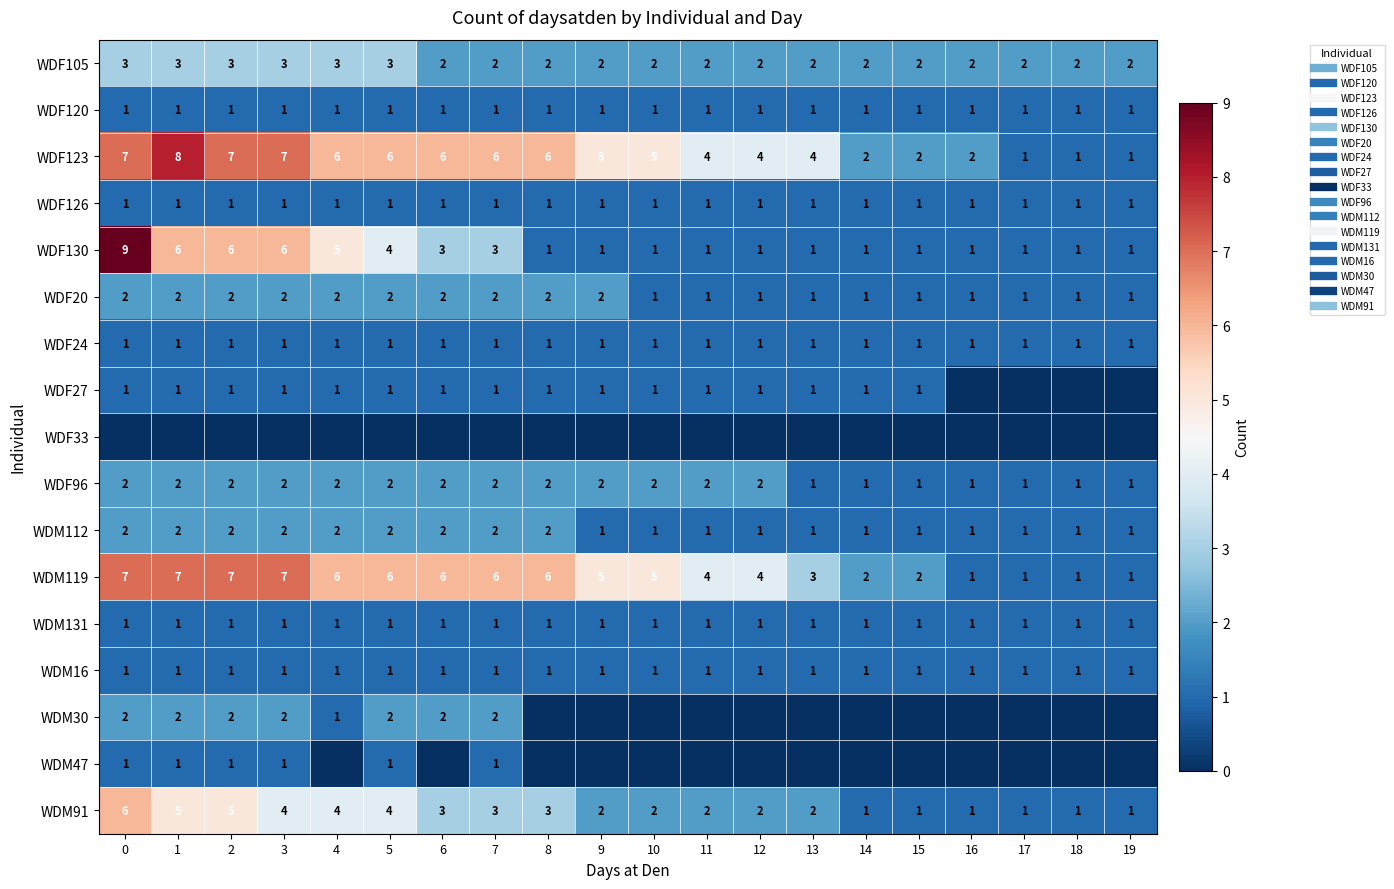

True or false: WDM119 has a value of 2 at 14.

True